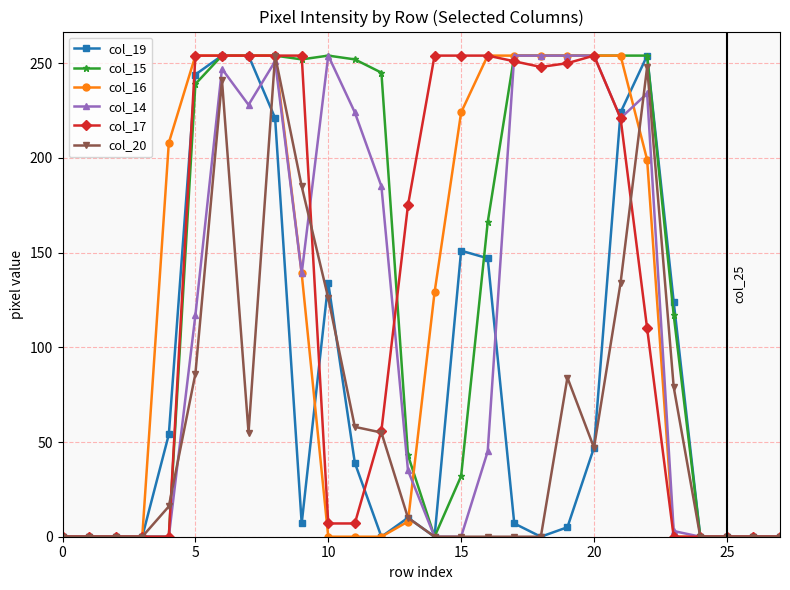

True or false: col_19 has more than 0 points higher than both neighbors.

True